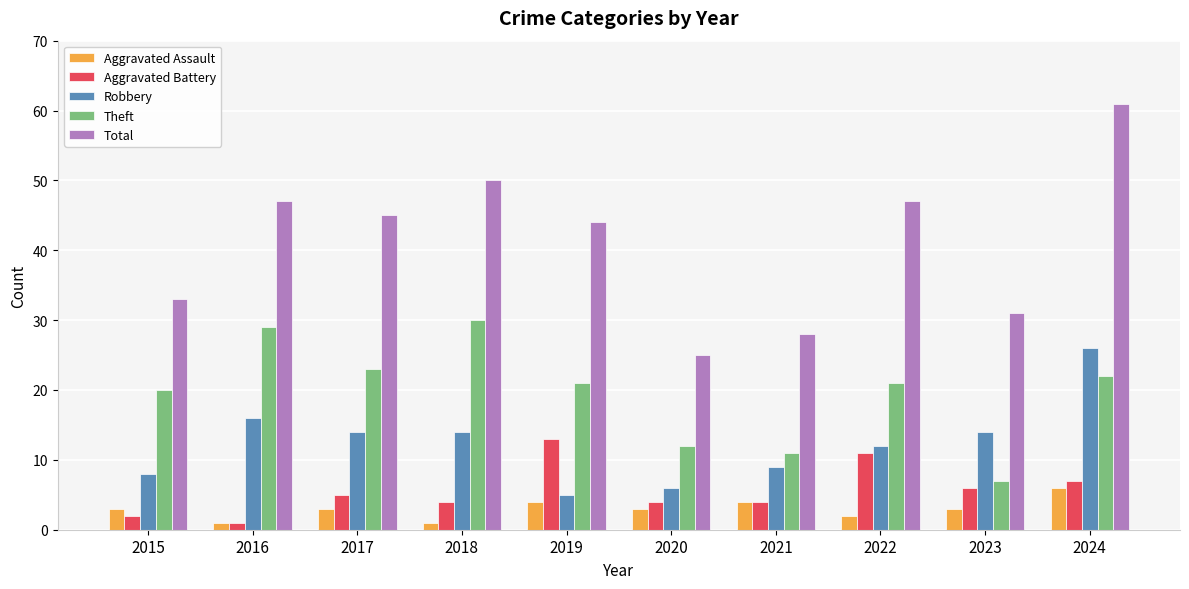

Is it true that Robbery equals 16 at 2016?

True